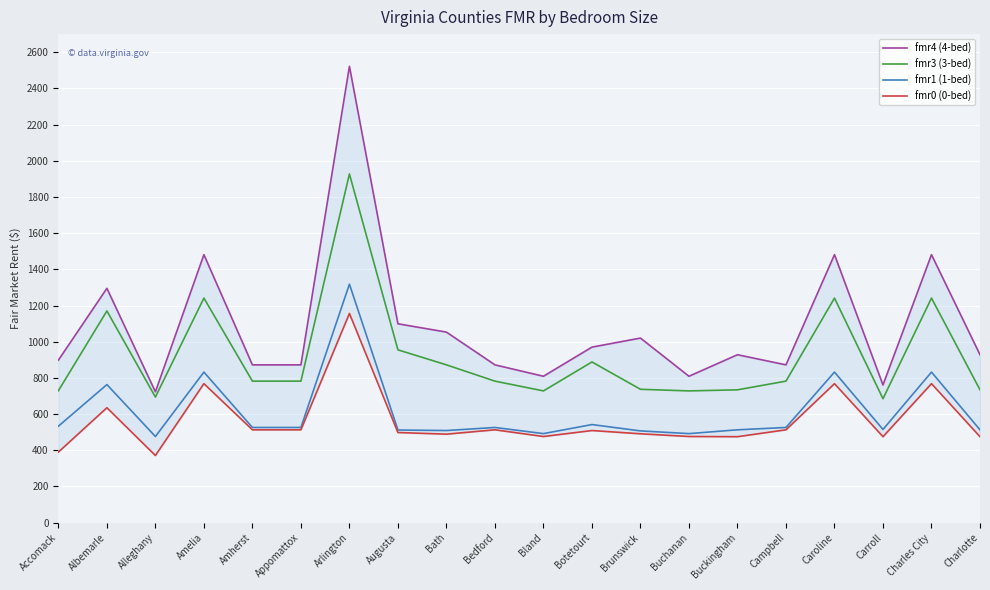

How many interior local valleys does the fmr3 (3-bed) series have?

4